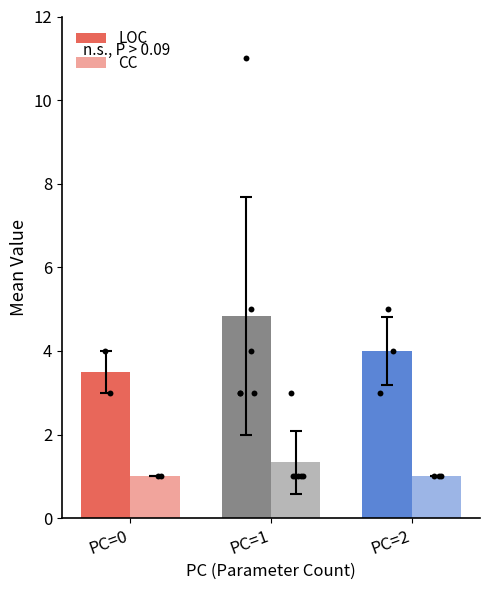

At how many categories does at least one series exceed 2?

3